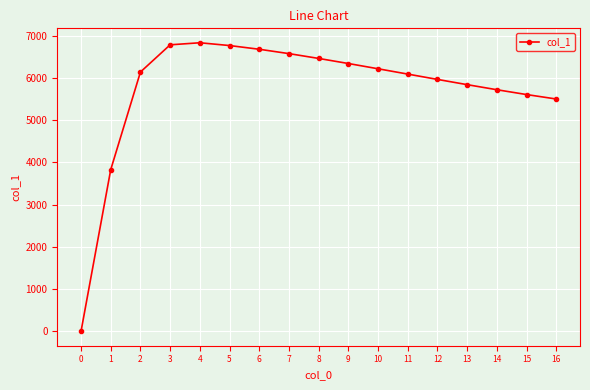

The value at 6 is 11496.5. True or false?

False